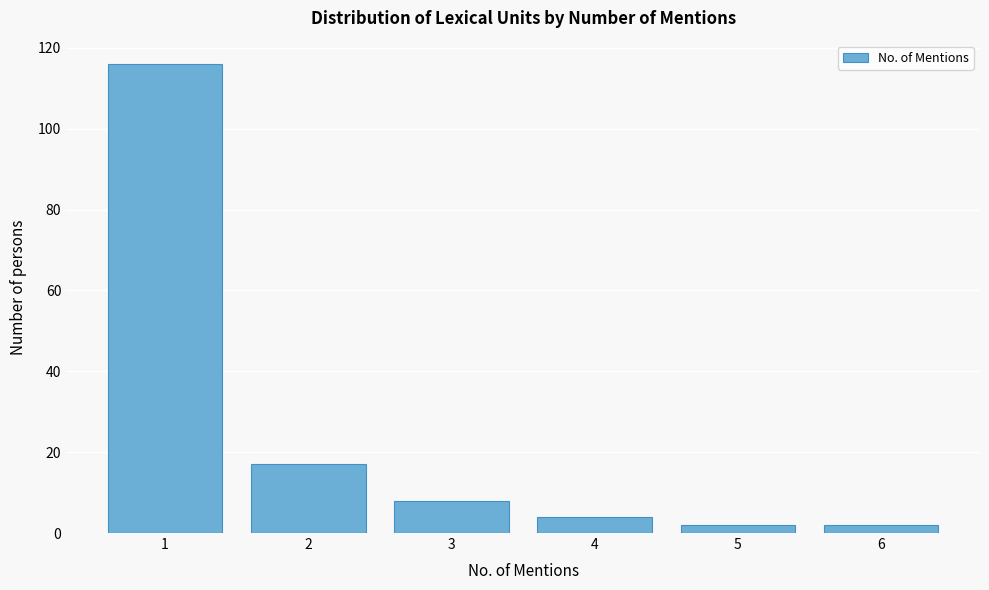

Reading right to left, what are all the values shown in this chart?

6=2	5=2	4=4	3=8	2=17	1=116